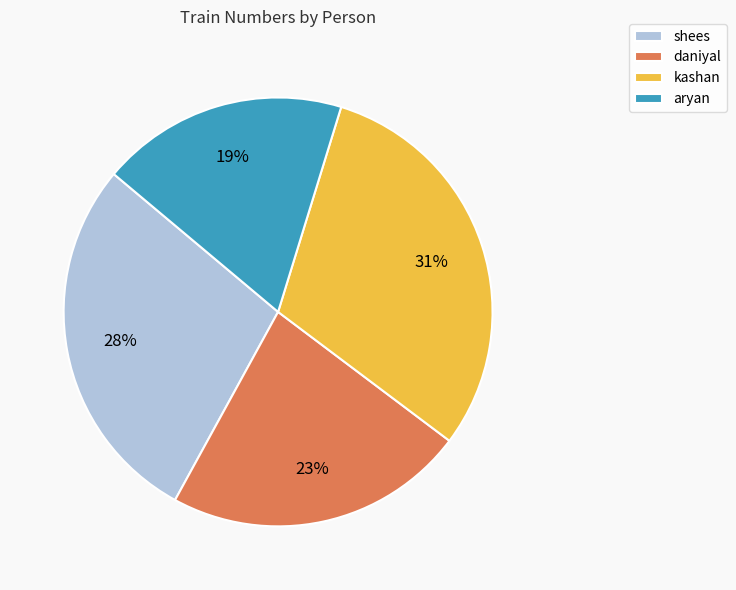

Do shees and daniyal together represent more than half of the pie?

Yes